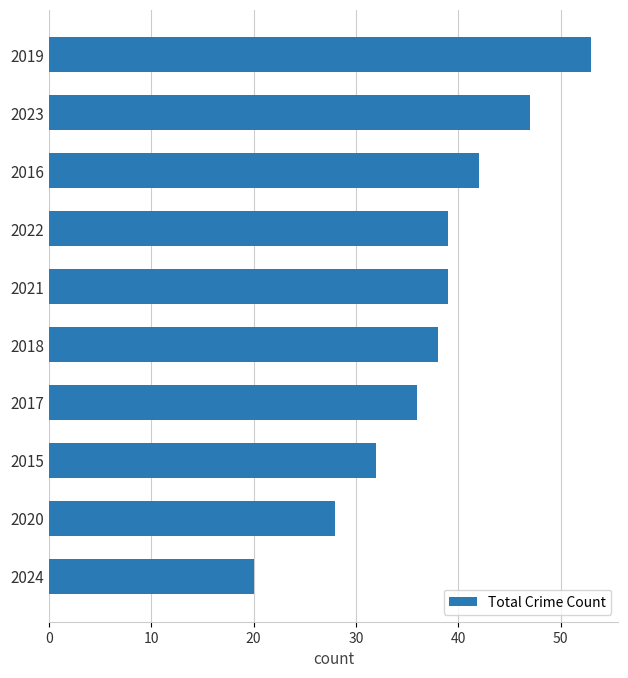

What is the smallest value displayed?

20